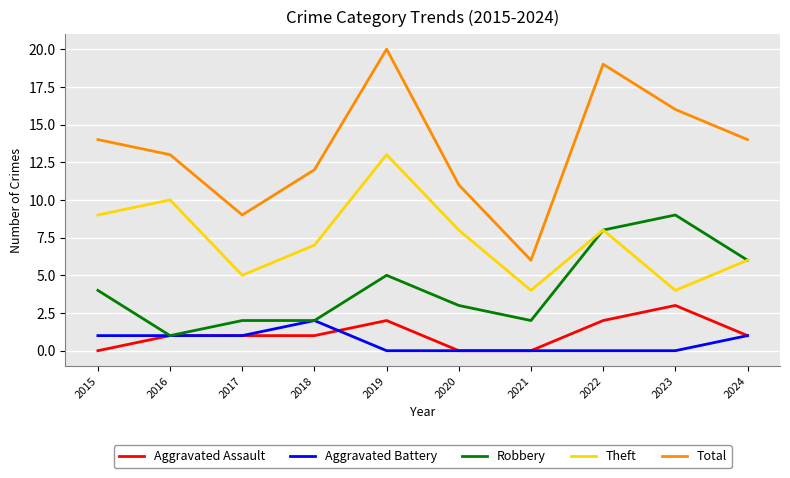

What is the sum of the Total values at 2023 and 2016?

29